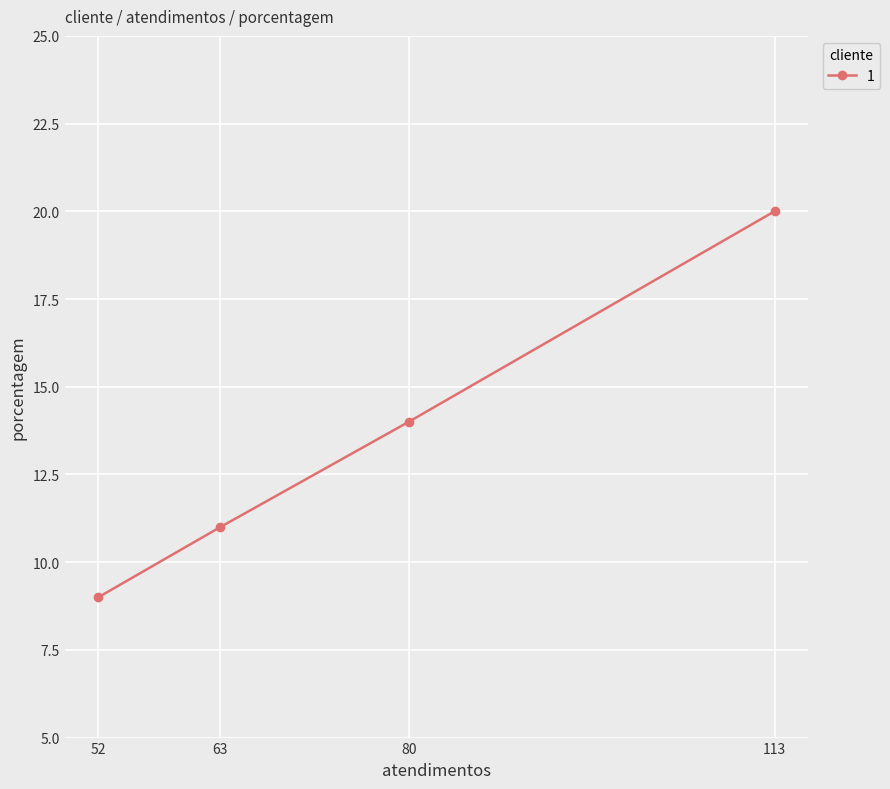

How many values are between 11 and 20?

3